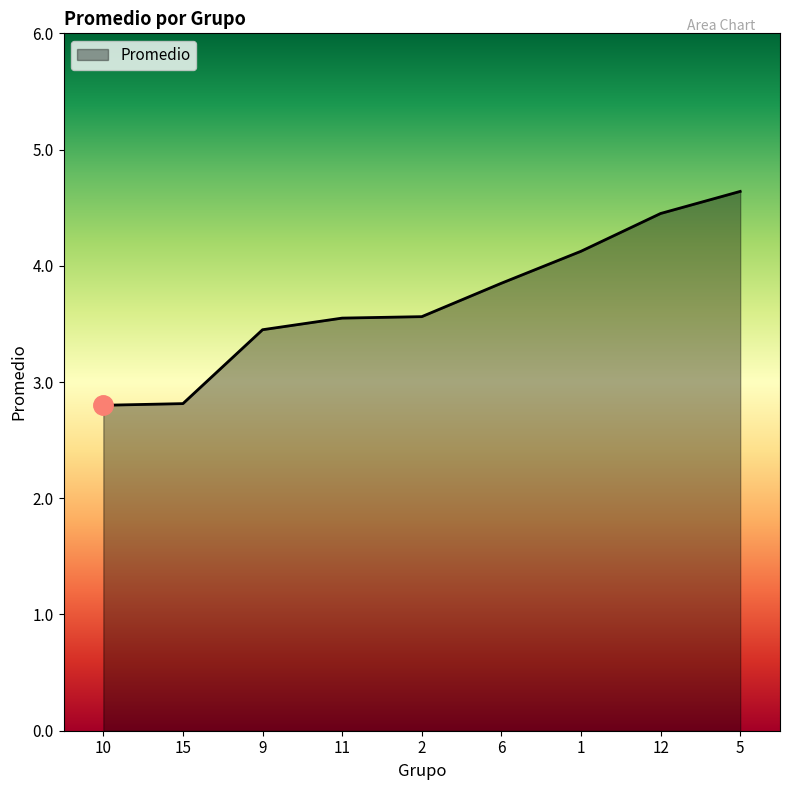

The value at 6 is 6.5. True or false?

False